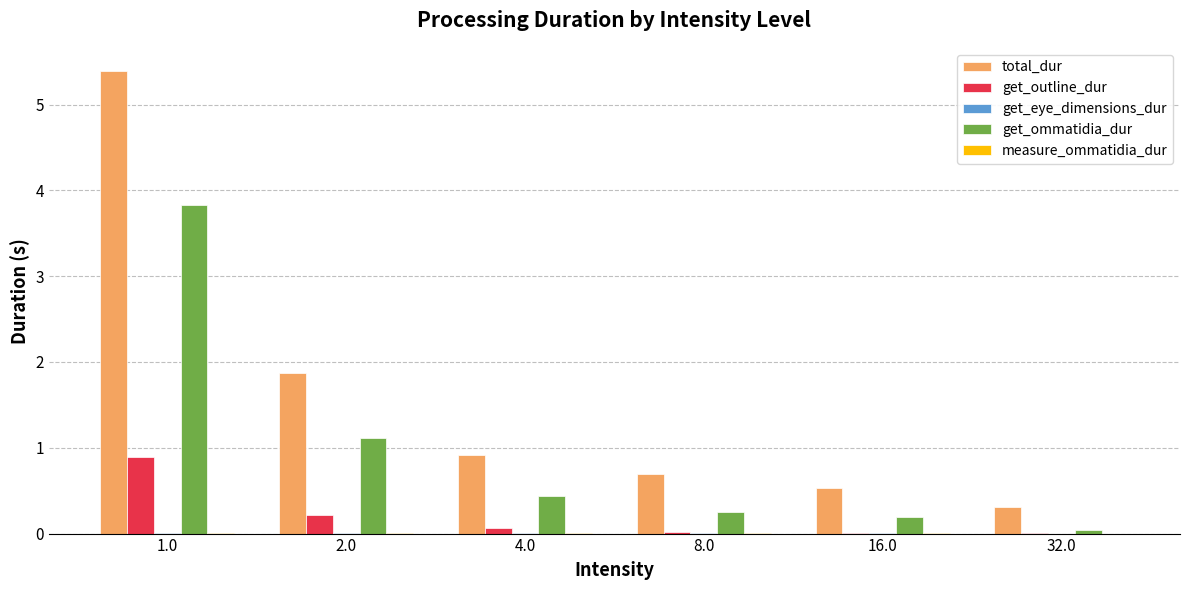

True or false: total_dur has a value of 1.3 at 4.0.

False